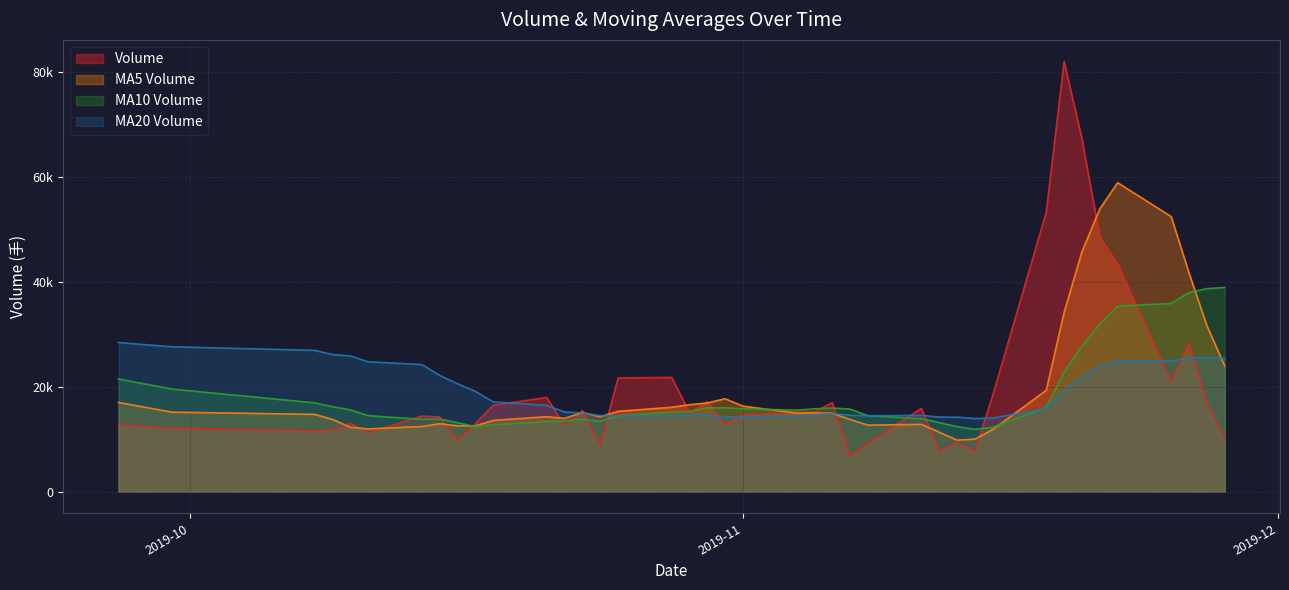

True or false: v_ma5 has a value of 12704.6 at 2019-11-08.

True